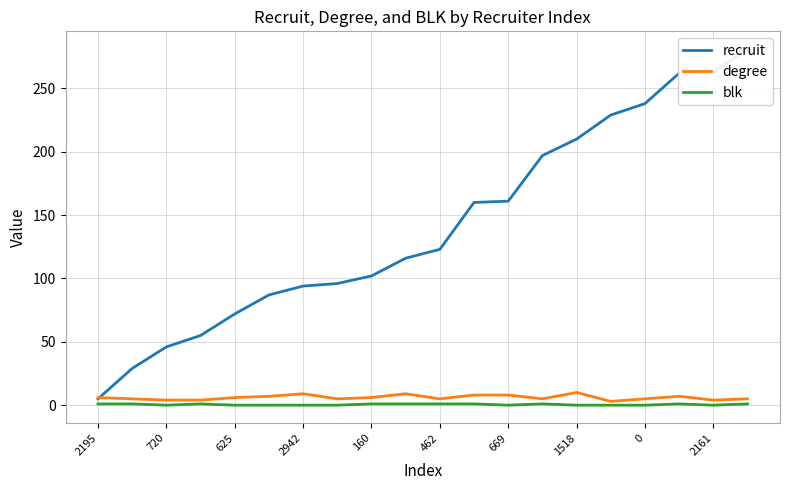

Reading left to right, list all the values displayed in this chart.

recruit: 5	29	46	55	72	87	94	96	102	116	123	160	161	197	210	229	238	262	263	281
degree: 6	5	4	4	6	7	9	5	6	9	5	8	8	5	10	3	5	7	4	5
blk: 1	1	0	1	0	0	0	0	1	1	1	1	0	1	0	0	0	1	0	1